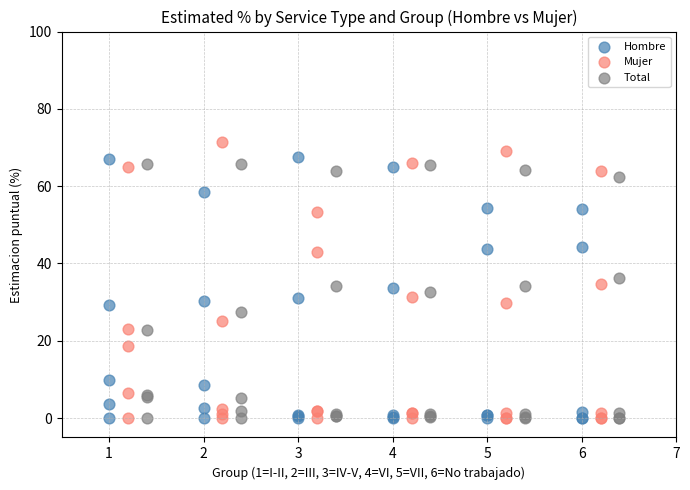

Which series has the largest Y range (max minus min)?

Mujer